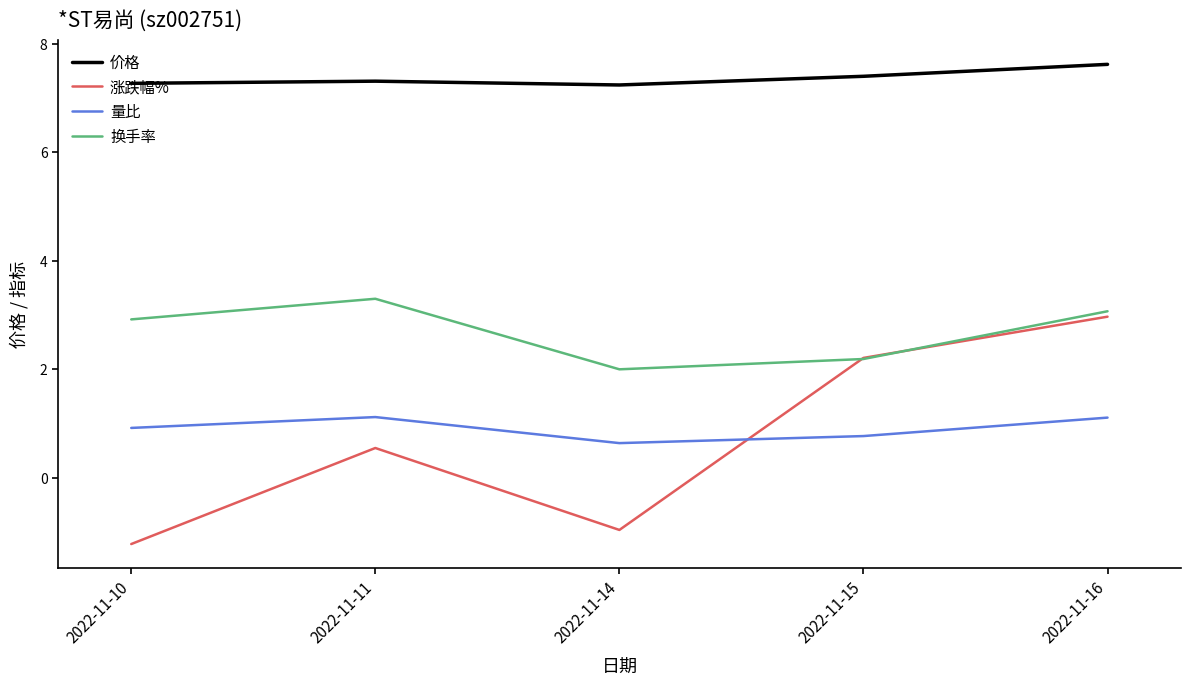

What is the sum of the 量比 values at 2022-11-10 and 2022-11-16?

2.0